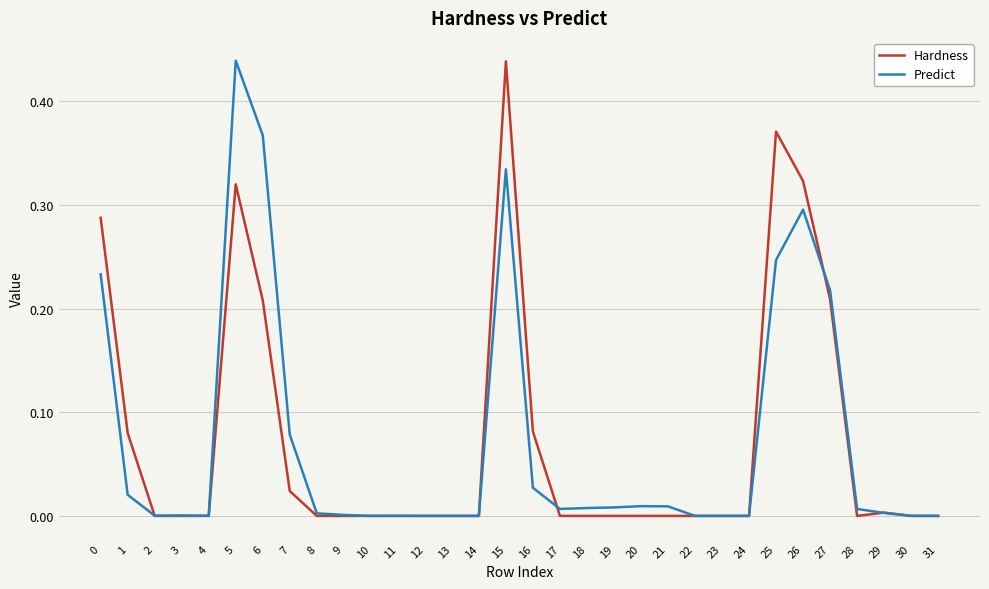

Is it true that Hardness equals 0.2 at 24?

False